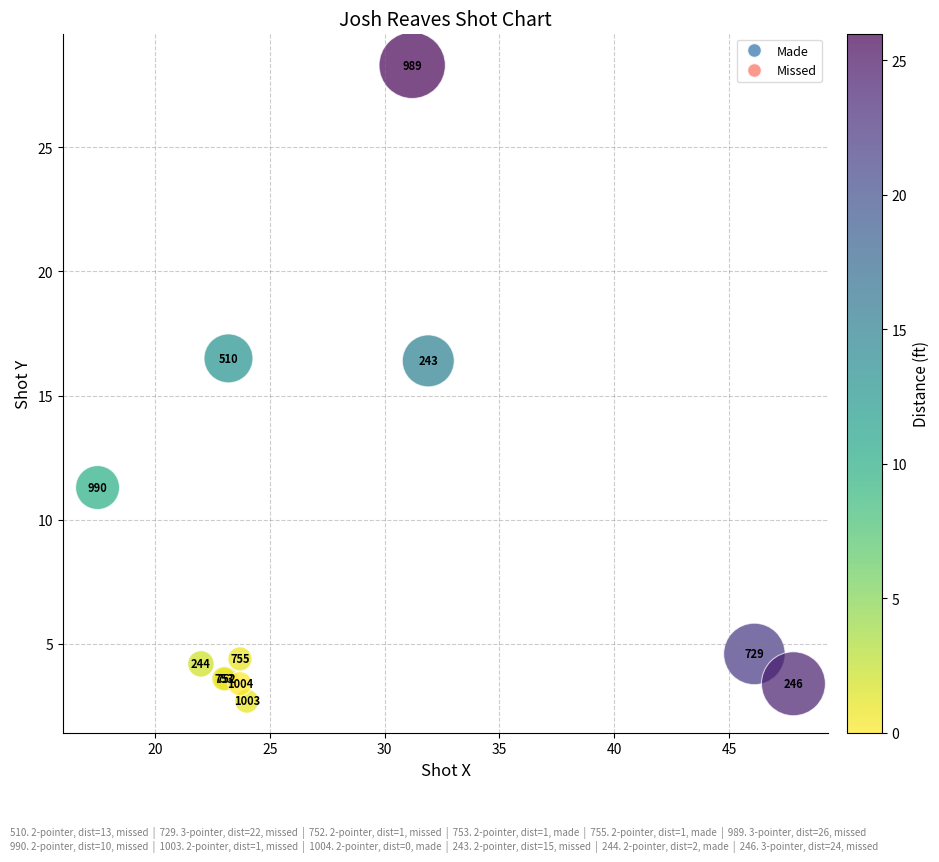

What Y value in the scatter plot is closest to 15?

16.4